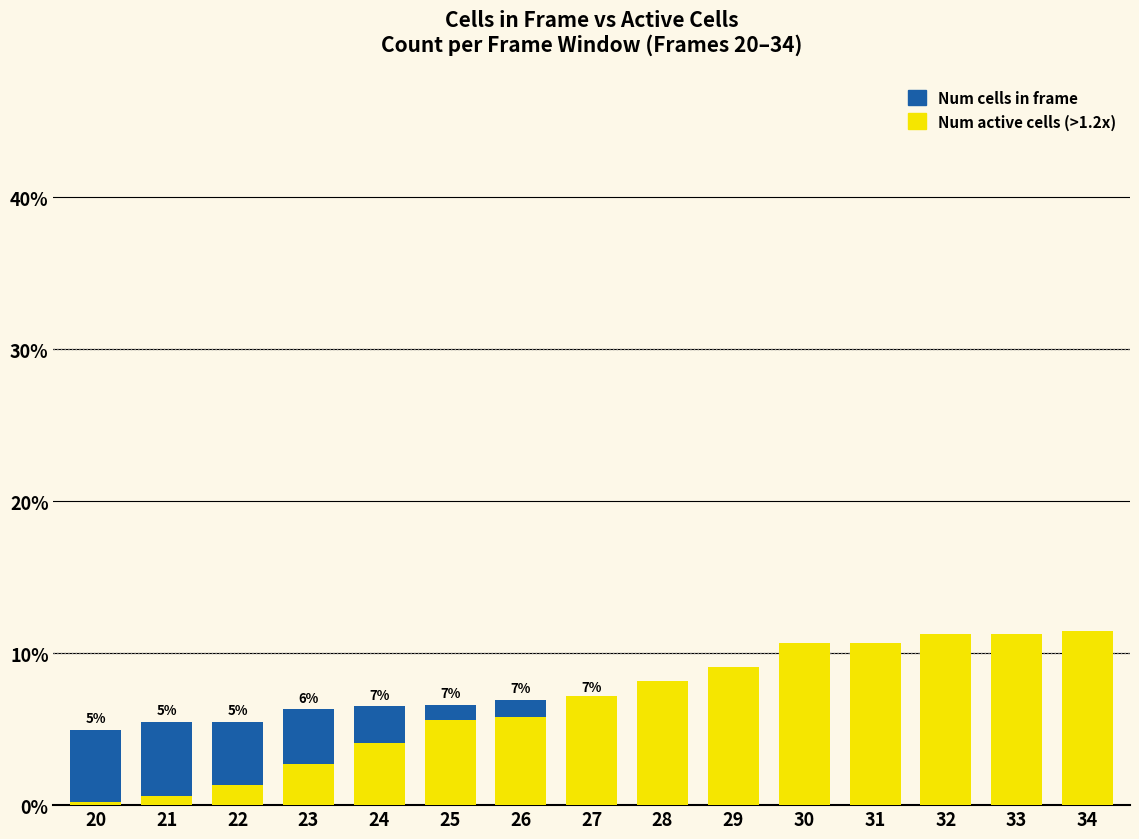

Read the Num cells in frame value at 28.

6.8